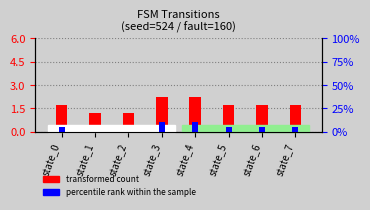

The value of percentile rank within the sample at state_2 is 0.0. True or false?

True